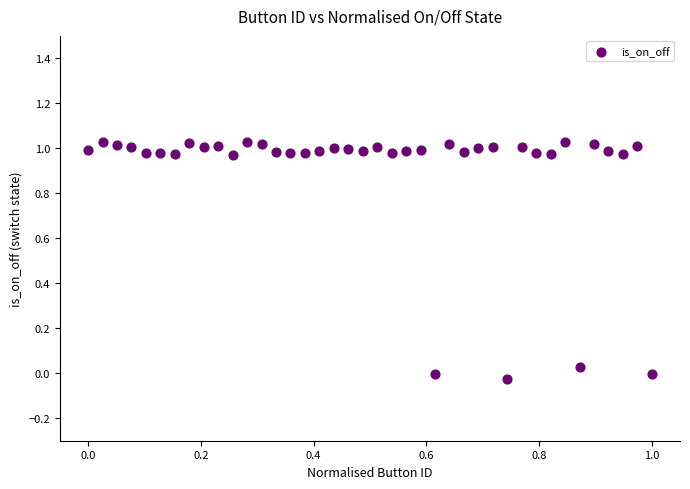

What is the range of Y values (max minus min)?

1.1